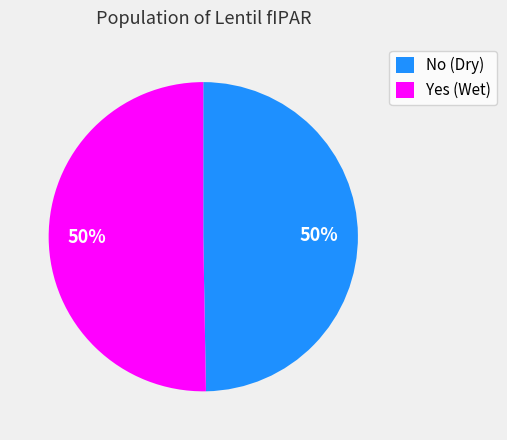

The No (Dry) slice represents 44% of the pie. True or false?

False